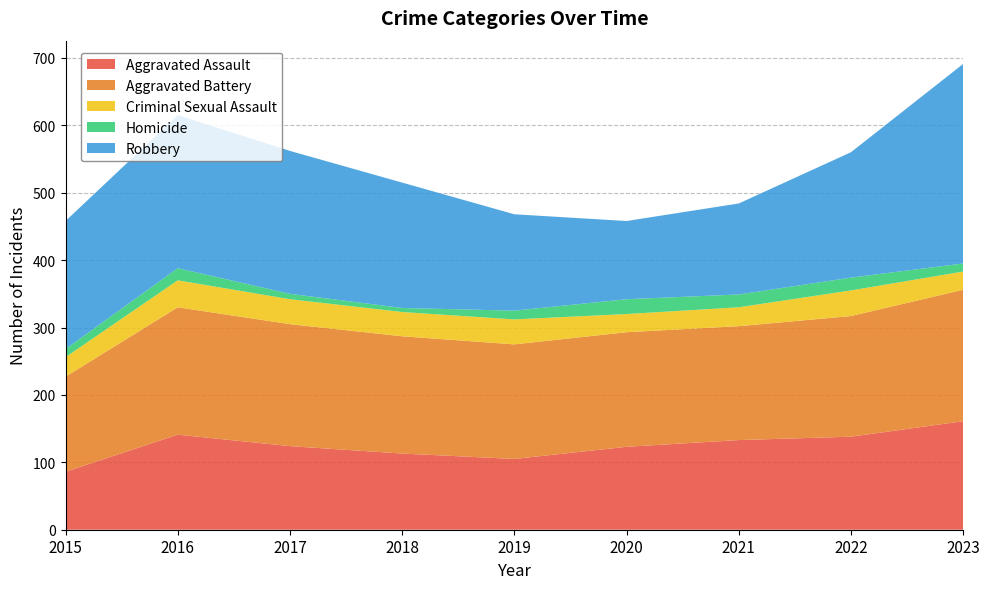

Reading left to right, list all the values displayed in this chart.

Aggravated Assault: 86	141	124	113	105	123	133	138	161
Aggravated Battery: 141	189	181	174	170	170	169	179	195
Criminal Sexual Assault: 29	40	37	36	37	27	28	38	27
Homicide: 12	18	8	6	13	22	19	19	12
Robbery: 190	227	212	186	143	116	135	186	296